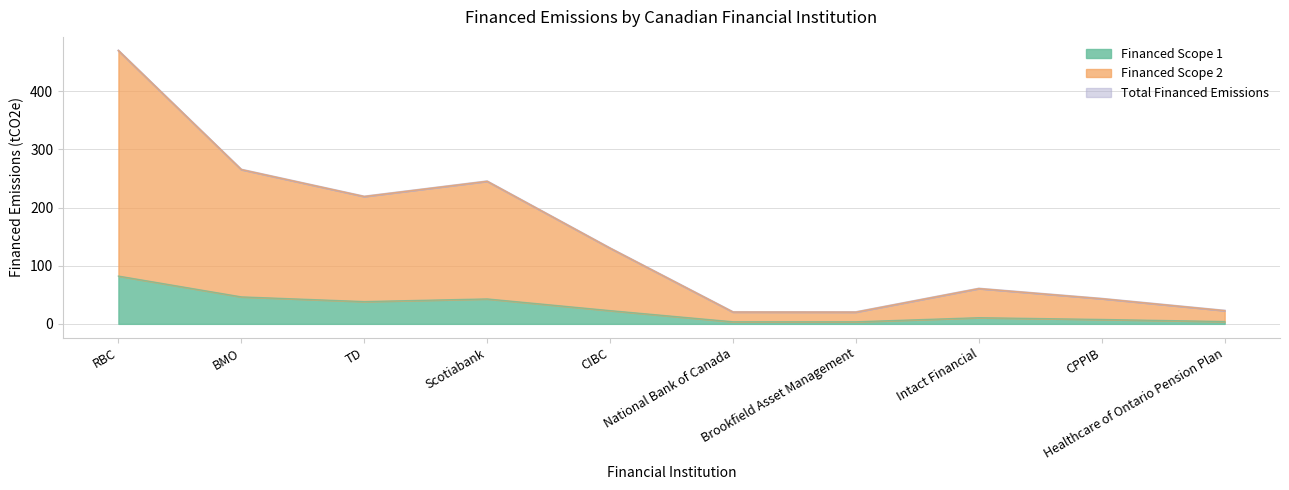

Where is the first local minimum for Financed Scope 1?

TD